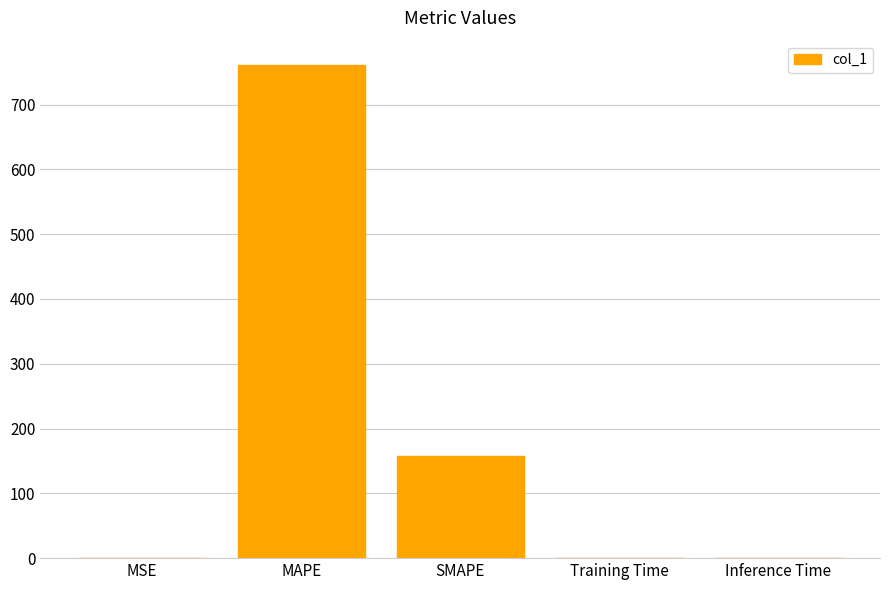

Read the value at SMAPE.

158.4